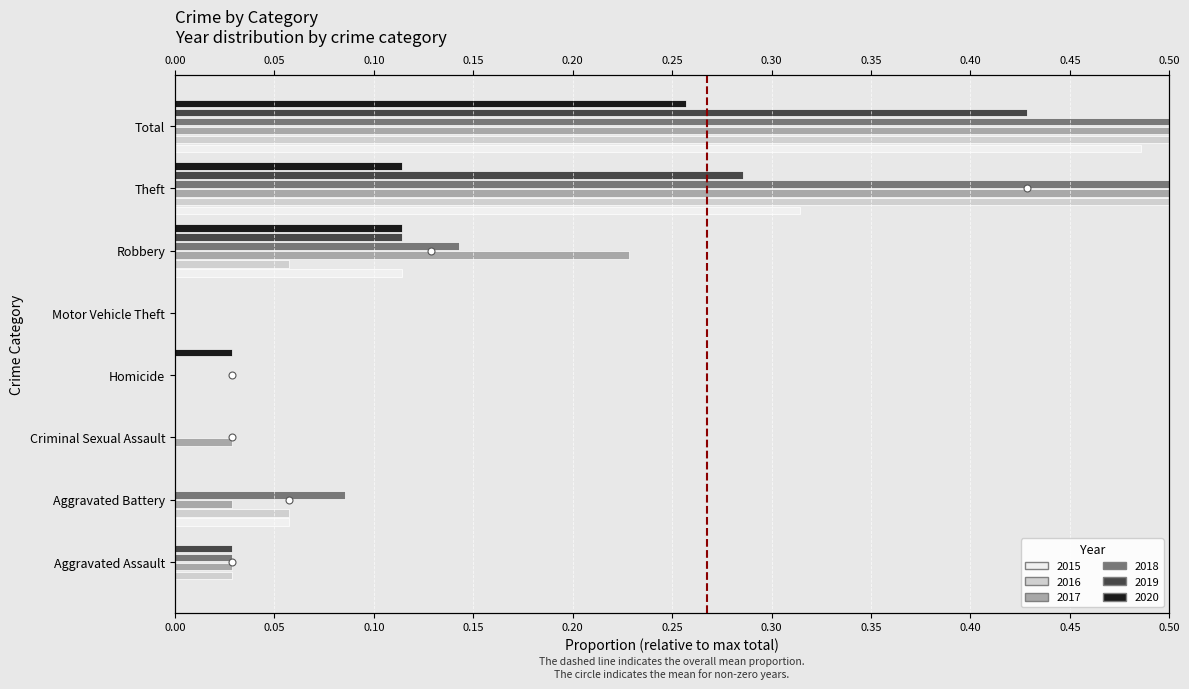

Rank the series at Theft from lowest to highest value.

2020, 2019, 2015, 2018, 2016, 2017